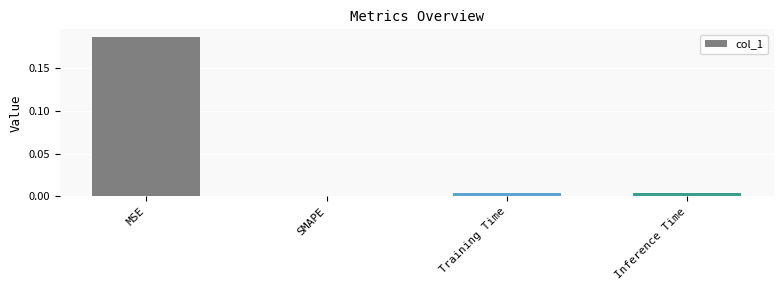

How many values are above zero?

3